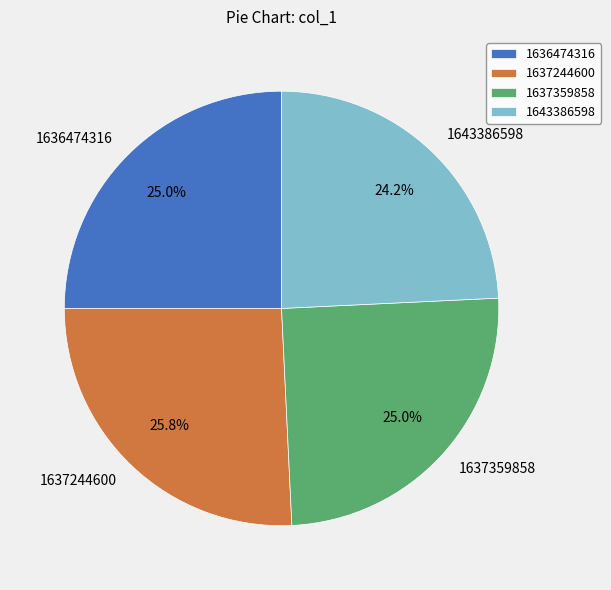

To the nearest percent, what is the combined percentage of 1637244600 and 1643386598?

50%